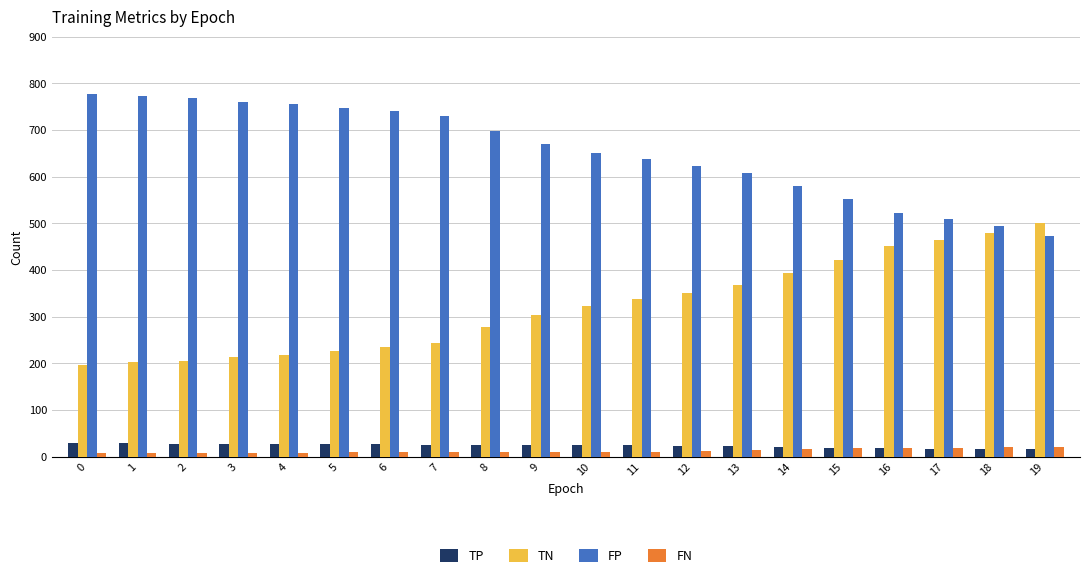

What is the average value of the TP series?

24